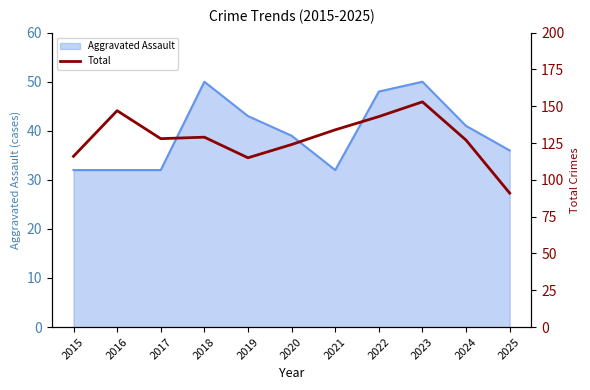

At which category does the chart reach its peak across all series?

2023